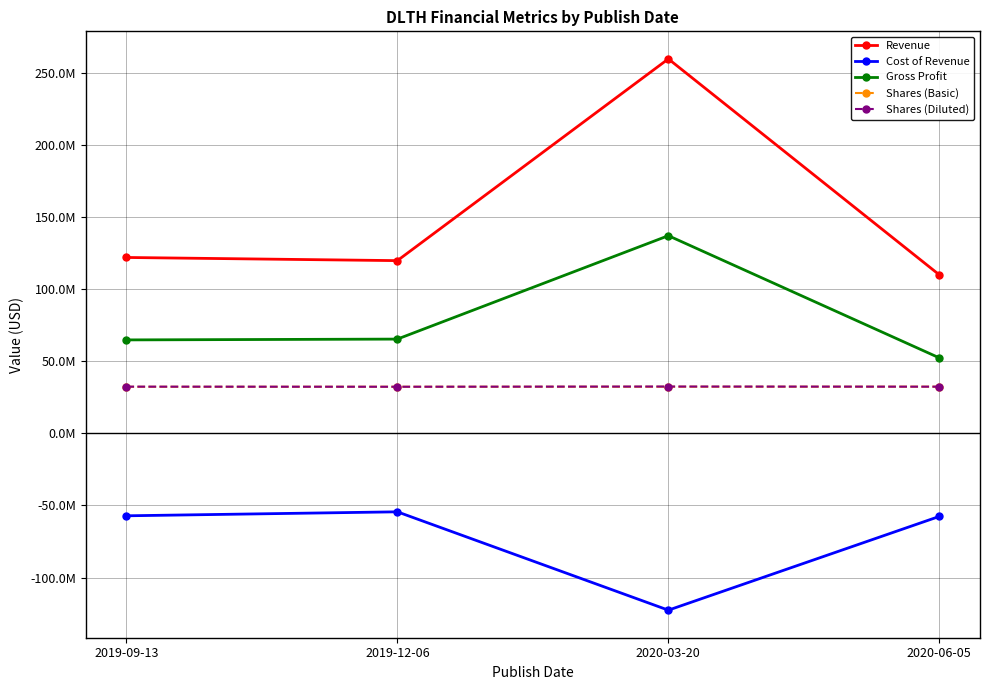

True or false: Shares (Basic) and Cost of Revenue cross at least once.

False